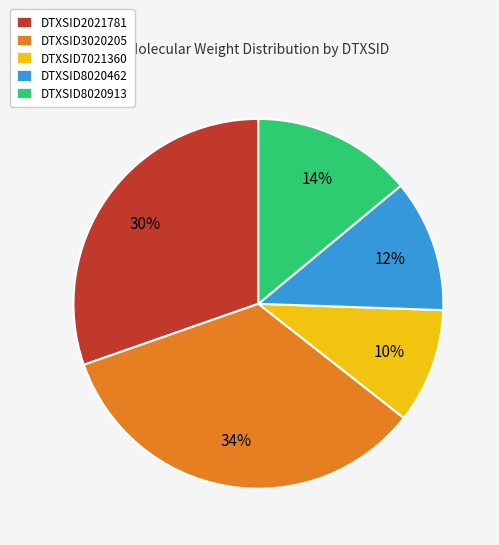

What percentage is the DTXSID8020462 slice, to the nearest percent?

12%